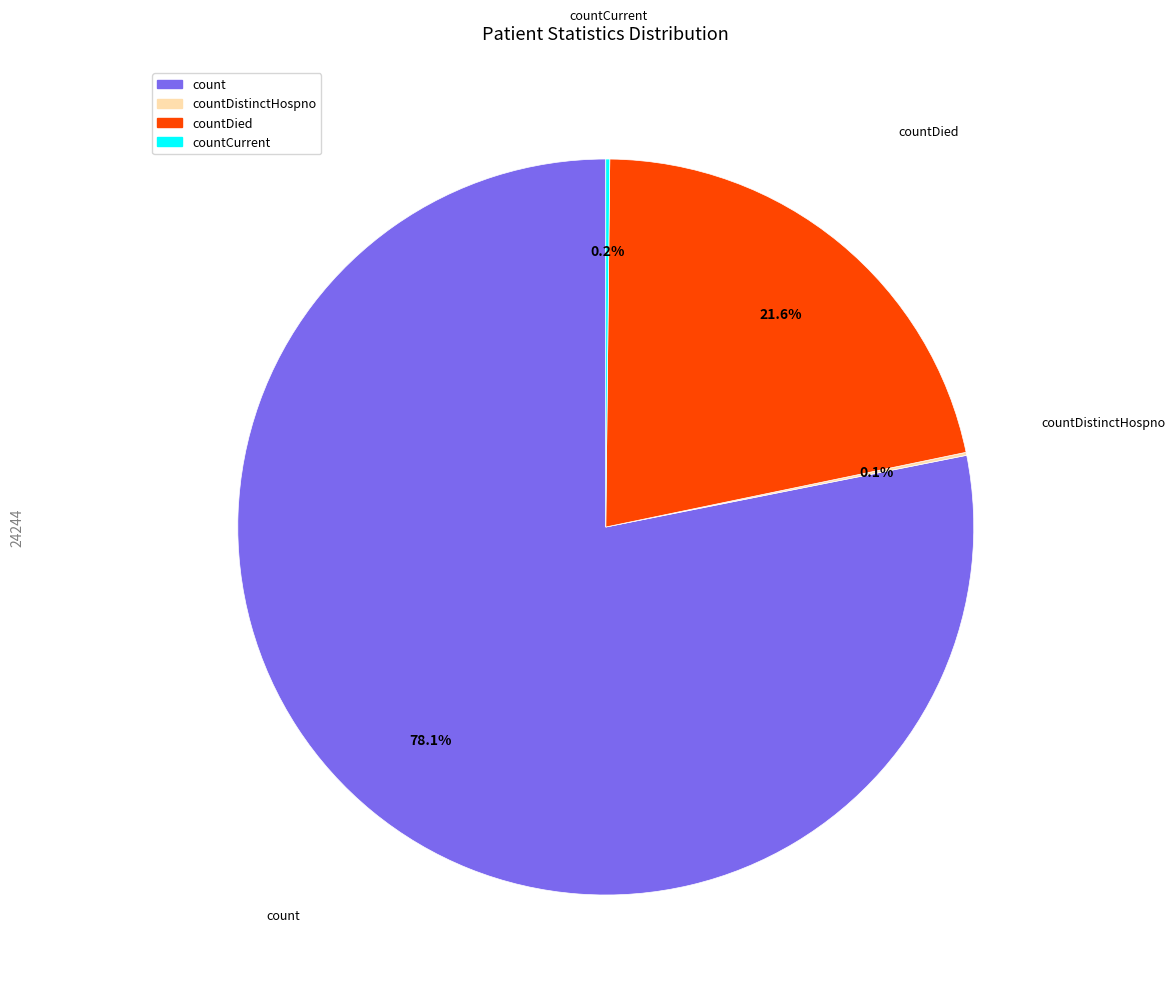

Is there a majority slice in this chart?

Yes